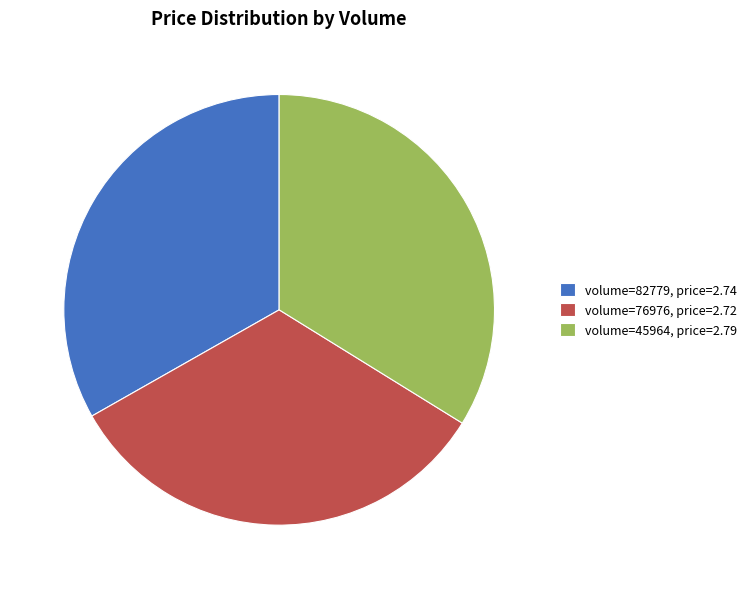

Is it true that volume=76976, price=2.72 is 33% of the pie?

True